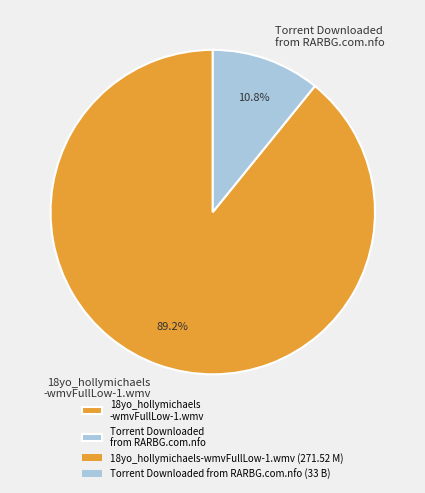

Which has a higher value, 18yo_hollymichaels -wmvFullLow-1.wmv or Torrent Downloaded from RARBG.com.nfo?

18yo_hollymichaels -wmvFullLow-1.wmv